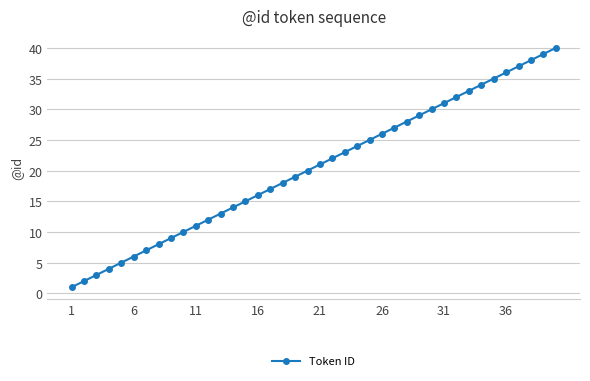

What is the difference between the second highest and minimum values?

38